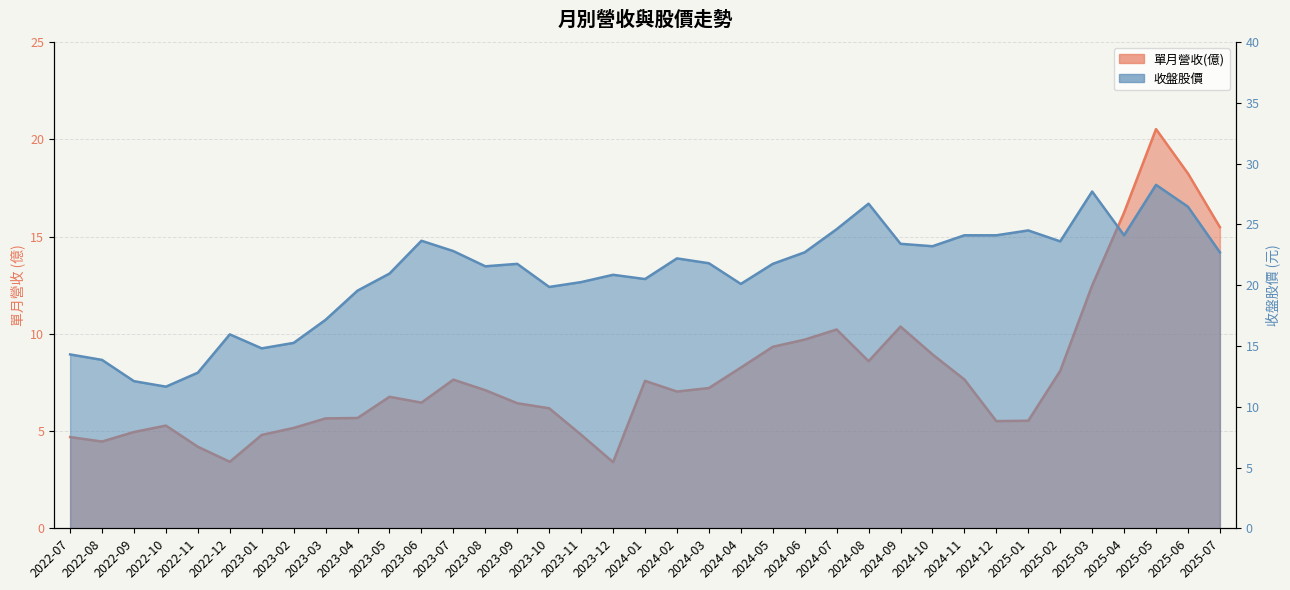

True or false: 收盤股價 has more than 2 points higher than both neighbors.

True